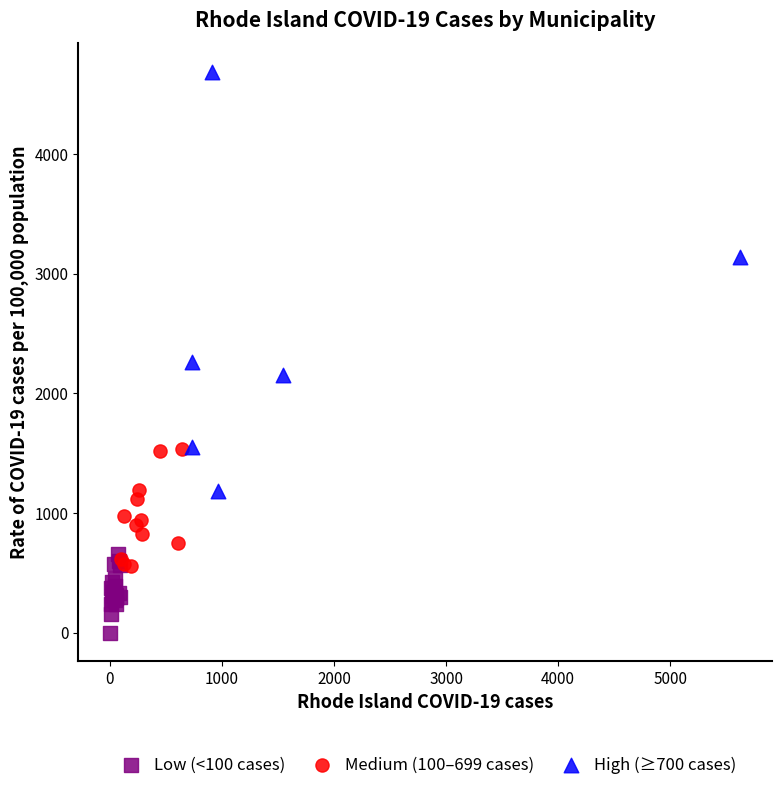

Which series contains the highest Y value?

High (≥700 cases)